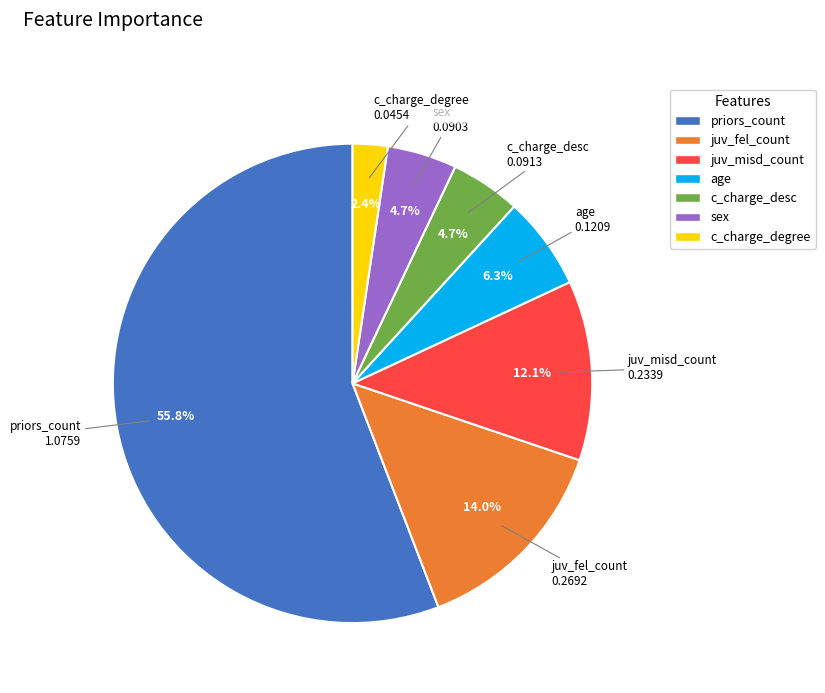

What is the largest slice in the pie chart?

priors_count